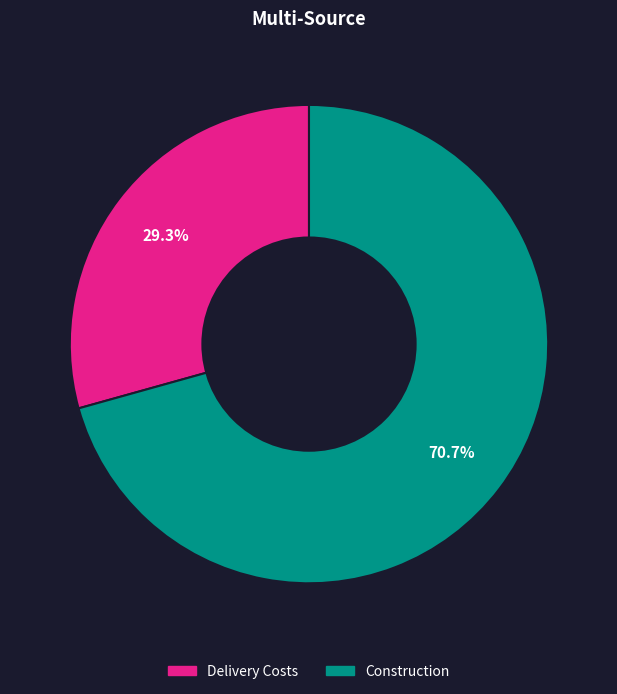

What percentage is the Construction slice, to the nearest percent?

71%